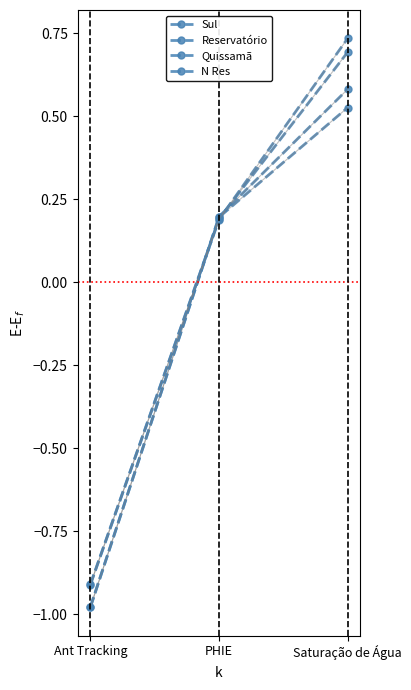

What is the difference between the Sul values at Saturação de Água and PHIE?

0.3